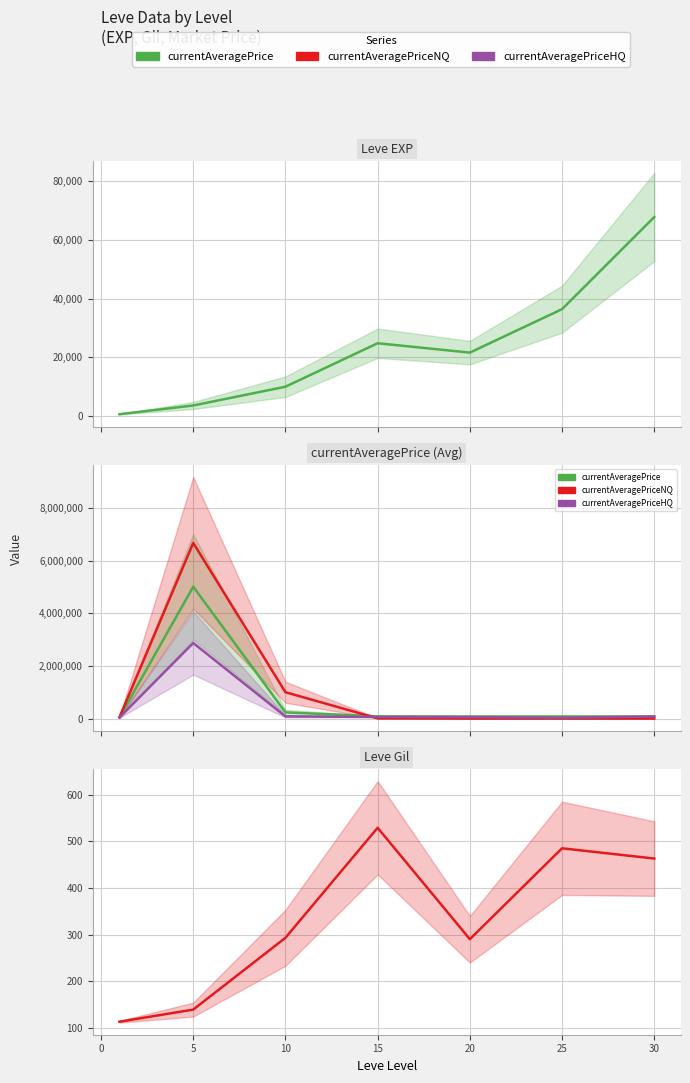

Which series has the largest range (max minus min)?

currentAveragePriceNQ